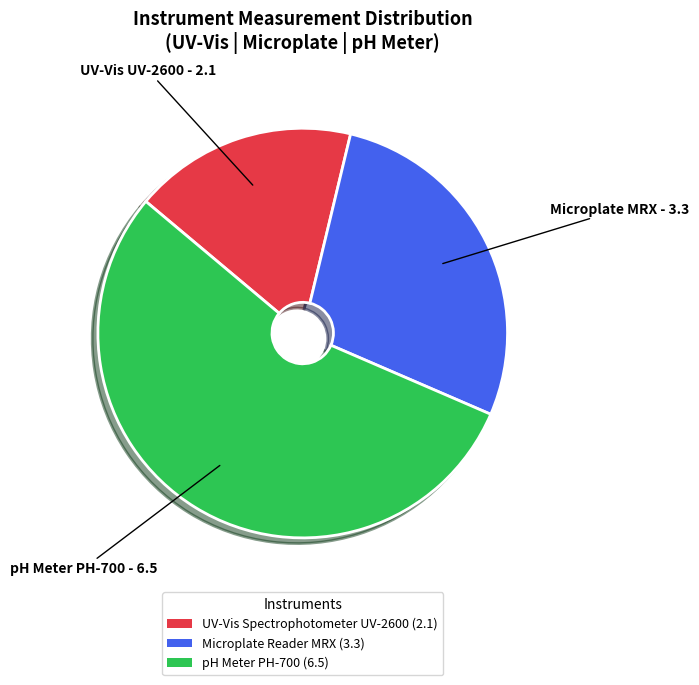

What is the ratio of the value at pH Meter PH-700 to the value at Microplate Reader MRX?

2.0